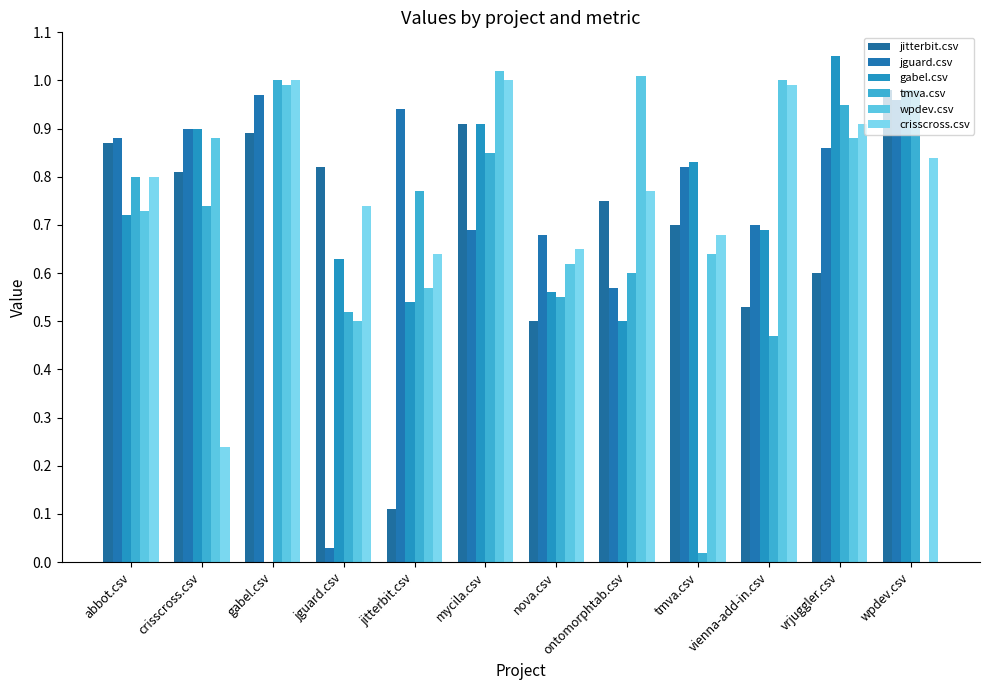

At which label does crisscross.csv reach its peak?

gabel.csv